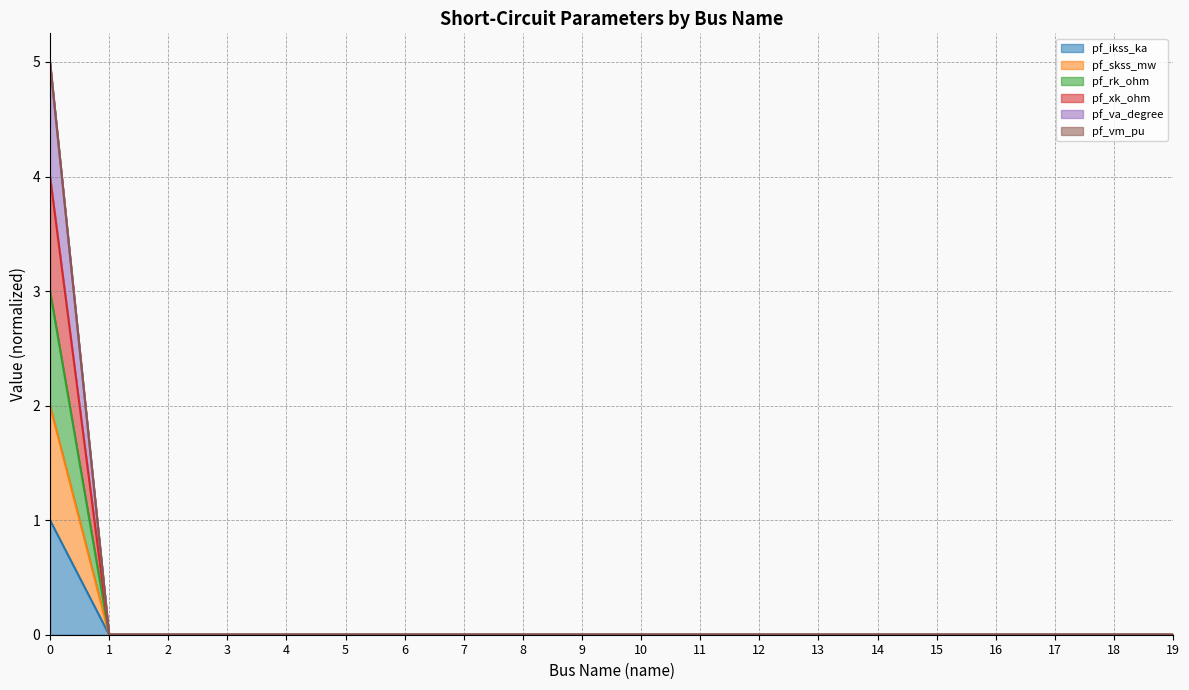

Rank the categories by pf_ikss_ka value from lowest to highest.

1, 2, 3, 4, 5, 6, 7, 8, 9, 10, 11, 12, 13, 14, 15, 16, 17, 18, 19, 0